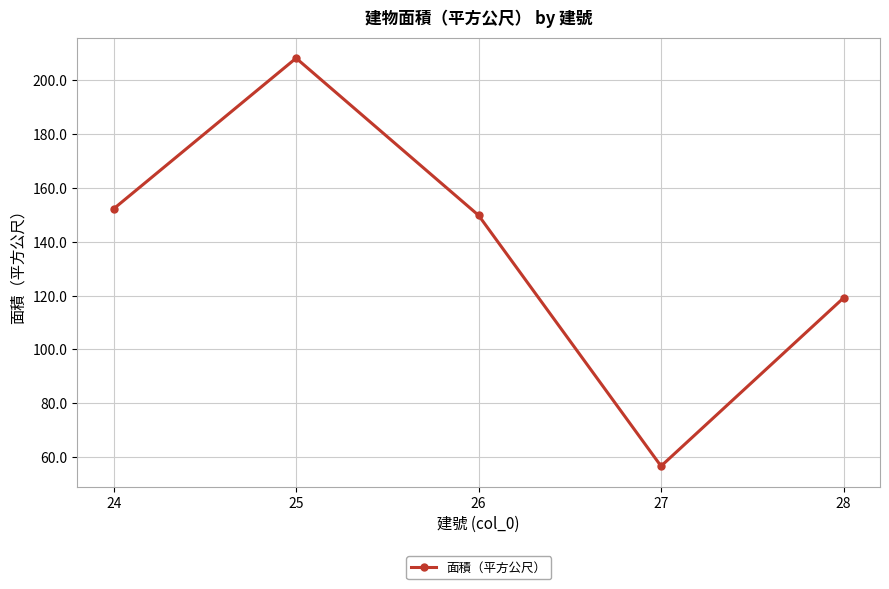

Rank the categories by value from lowest to highest.

27, 28, 26, 24, 25